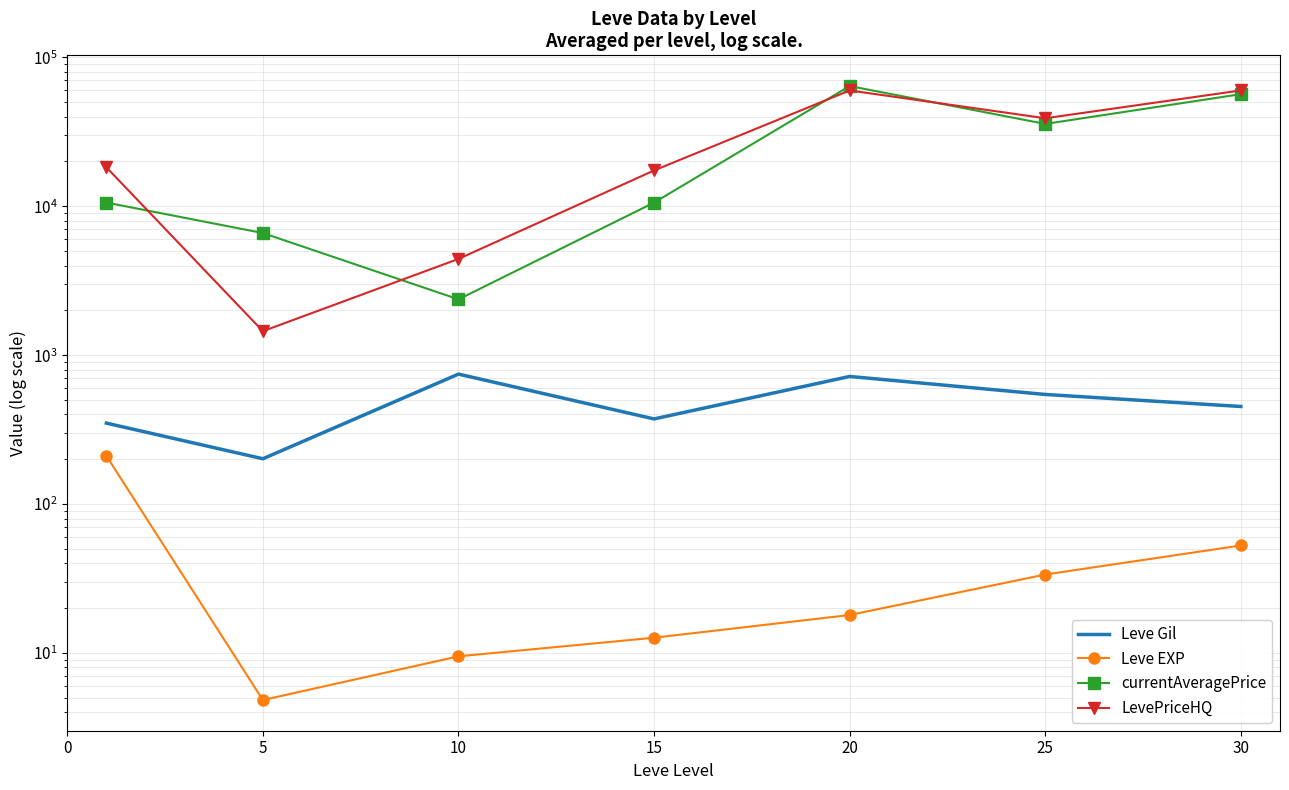

Which series has the widest spread of values?

currentAveragePrice